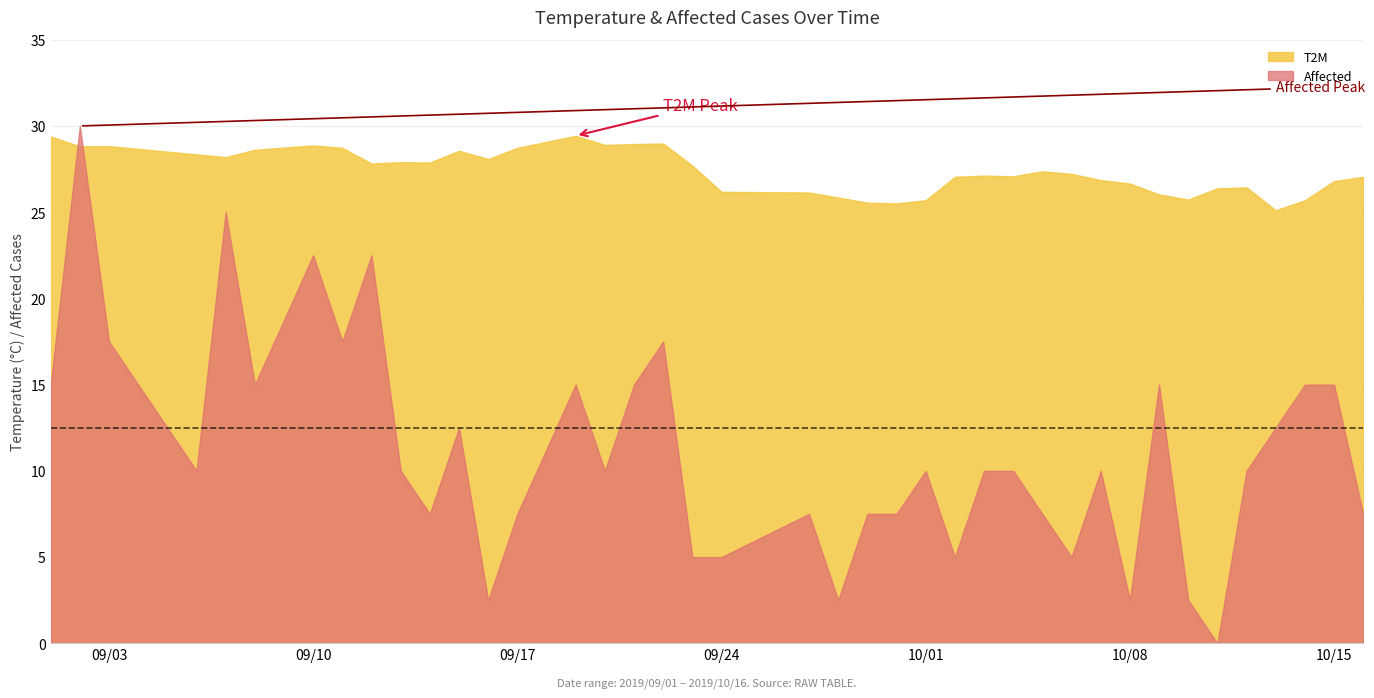

Read the T2M value at 2019/09/02.

28.8